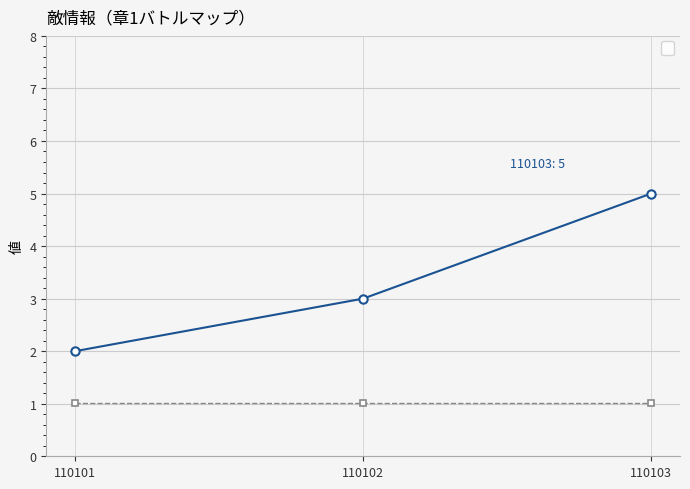

Which label corresponds to the largest value in the chart?

110103